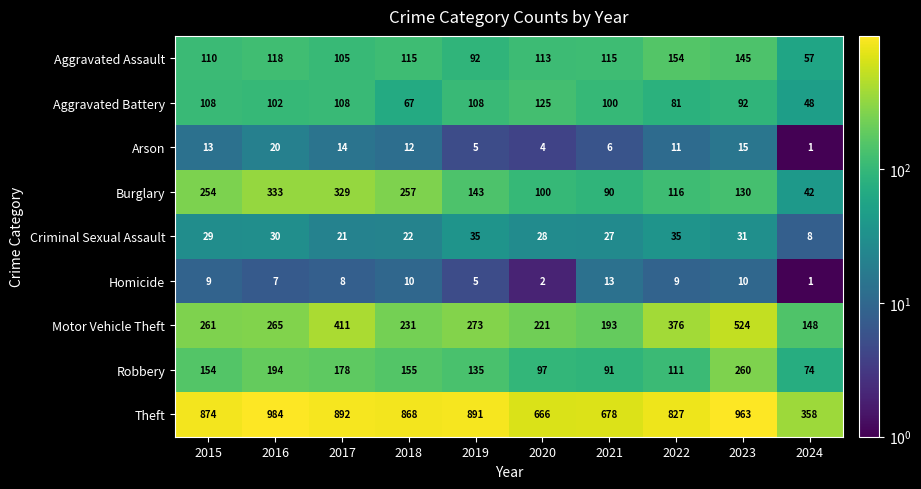

At which category is the sum across all series the highest?

2023